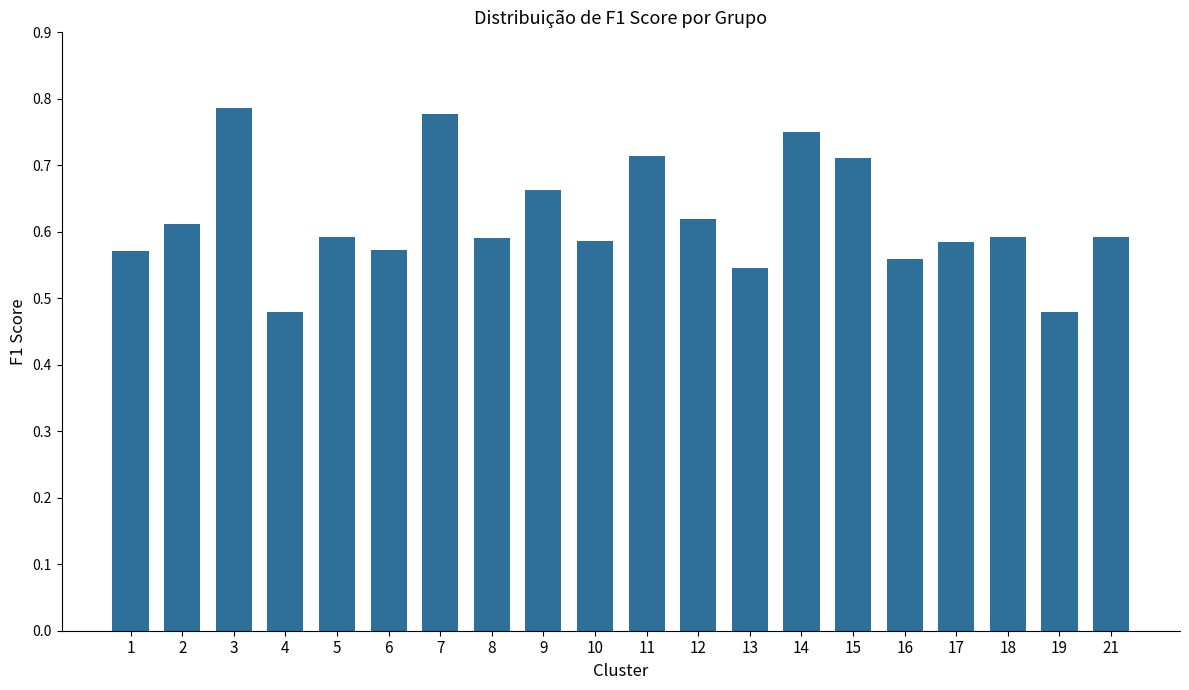

True or false: the data shows 1.2 at 11.

False